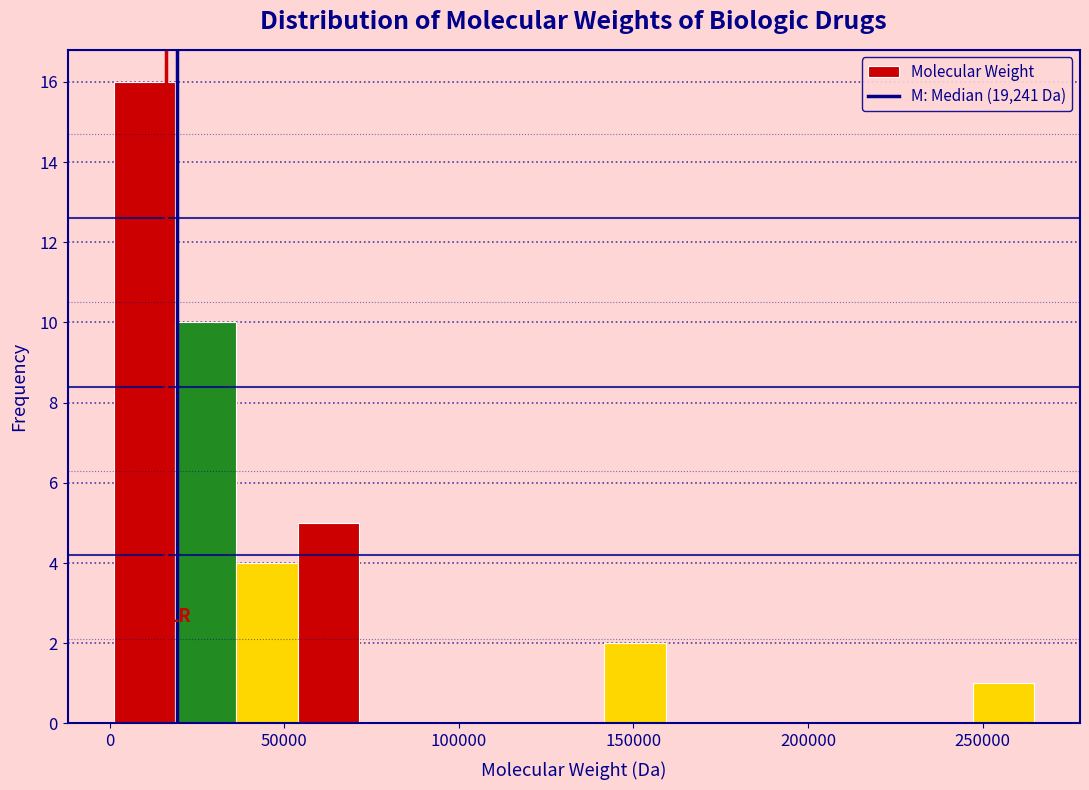

Around what value on the x-axis is the tallest bar? Give the approximate position of its centre, as read against the axis.

10000